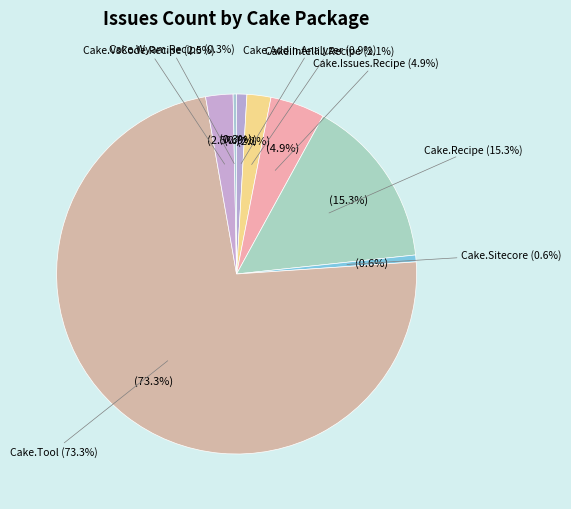

What is the change in value from Cake.Recipe to Cake.Tool?

+189